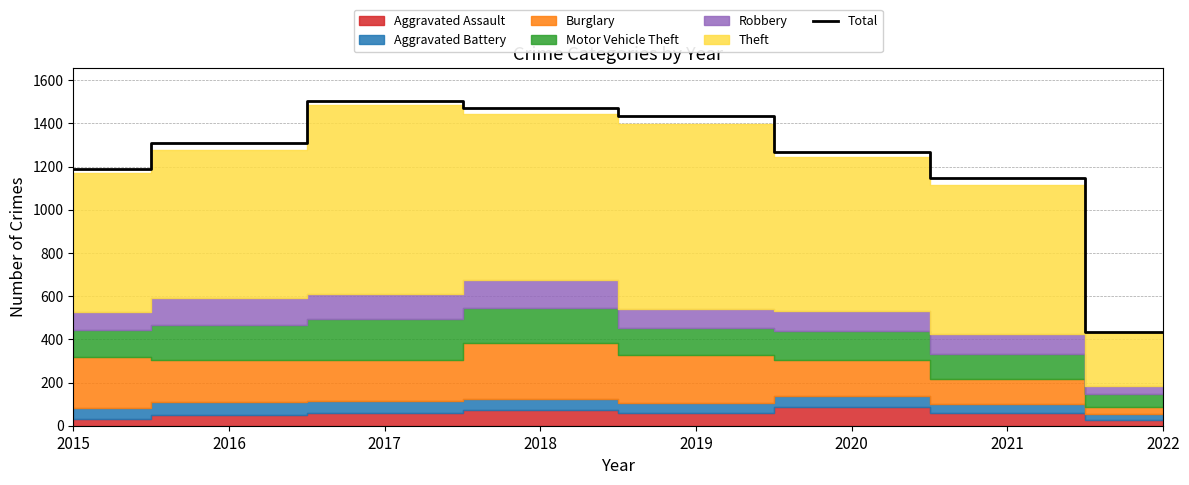

Where is the first local maximum?

2017